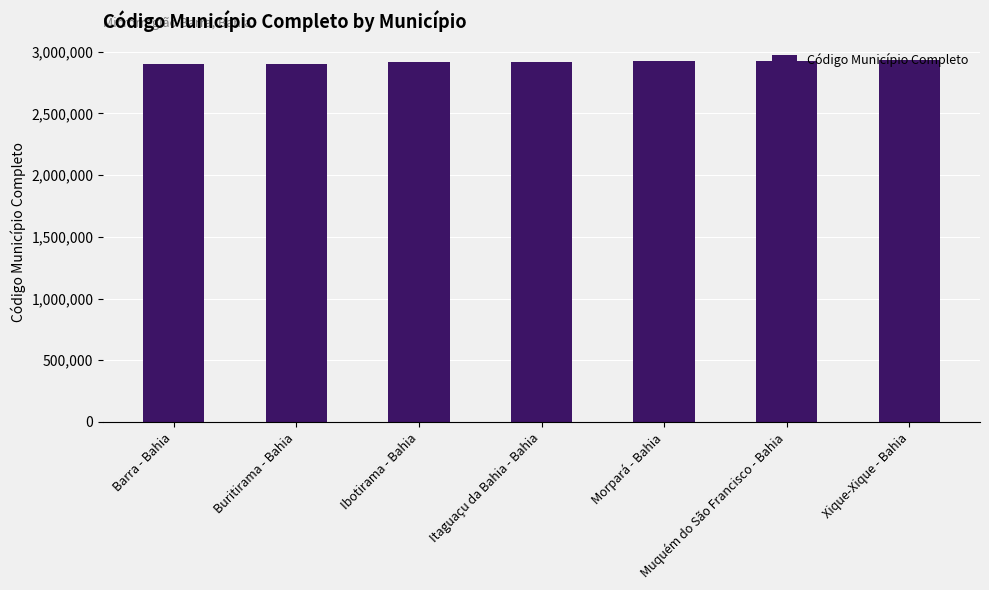

What is the smallest value displayed?

2902708